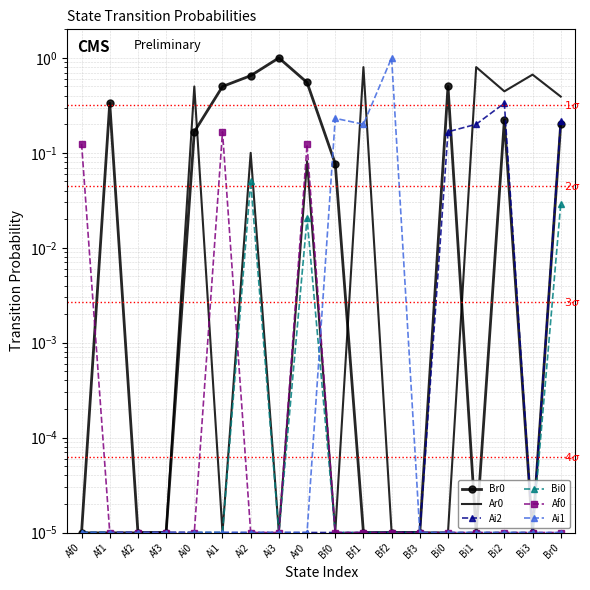

Reading right to left, extract all data points from this chart.

Br0: 0.2	0.0	0.2	0.0	0.5	0.0	0.0	0.0	0.1	0.6	1.0	0.7	0.5	0.2	0.0	0.0	0.3	0.0
Ar0: 0.4	0.7	0.4	0.8	0.0	0.0	0.0	0.8	0.0	0.1	0.0	0.1	0.0	0.5	0.0	0.0	0.0	0.0
Ai2: 0.2	0.0	0.3	0.2	0.2	0.0	0.0	0.0	0.0	0.0	0.0	0.0	0.0	0.0	0.0	0.0	0.0	0.0
Bi0: 0.0	0.0	0.0	0.0	0.0	0.0	0.0	0.0	0.0	0.0	0.0	0.1	0.0	0.0	0.0	0.0	0.0	0.0
Af0: 0.0	0.0	0.0	0.0	0.0	0.0	0.0	0.0	0.0	0.1	0.0	0.0	0.2	0.0	0.0	0.0	0.0	0.1
Ai1: 0.0	0.0	0.0	0.0	0.0	0.0	1.0	0.2	0.2	0.0	0.0	0.0	0.0	0.0	0.0	0.0	0.0	0.0